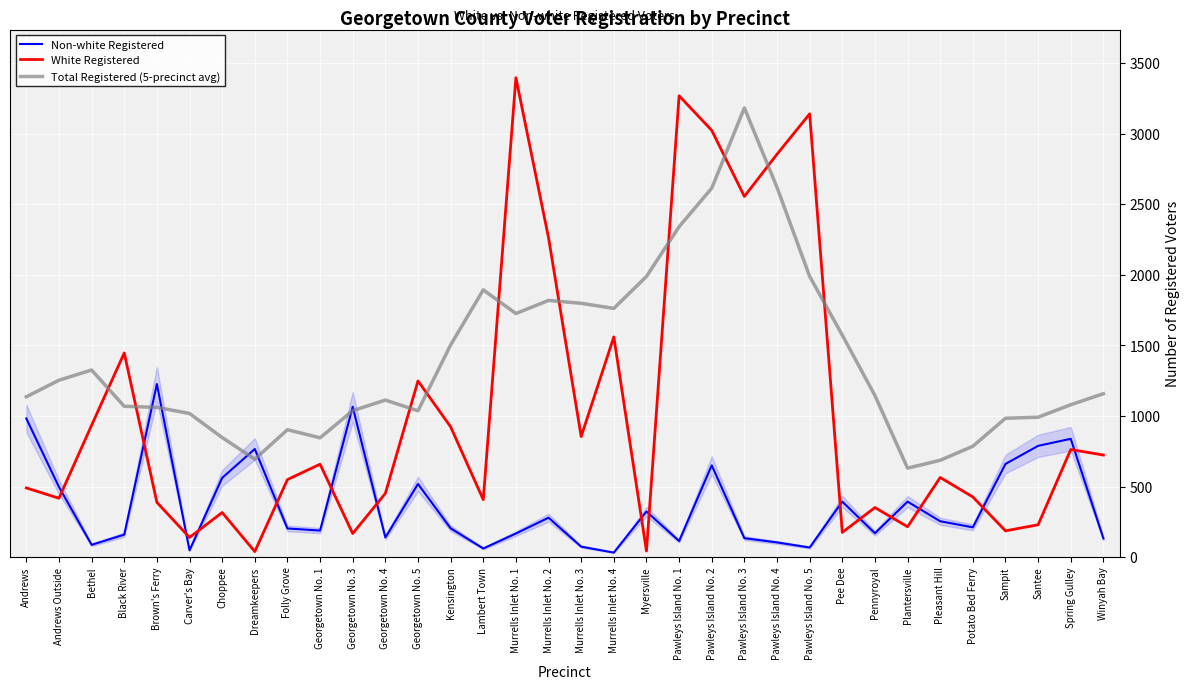

How many times do Non-white Registered and Total Registered (5-precinct avg) cross each other?

6